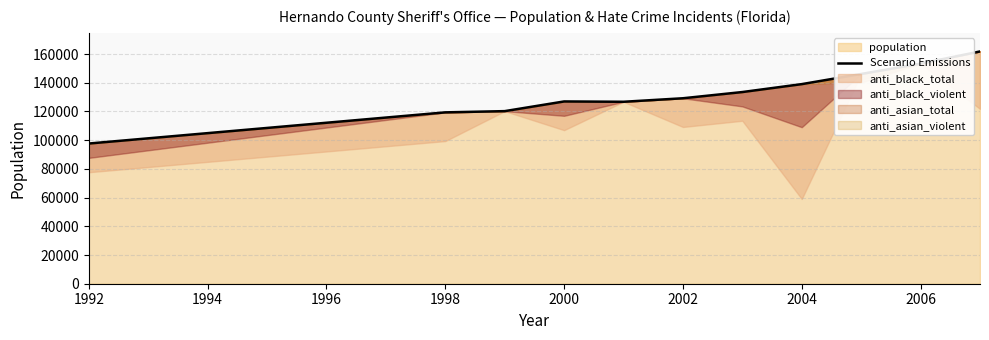

What is the lowest value of the population series?

97657